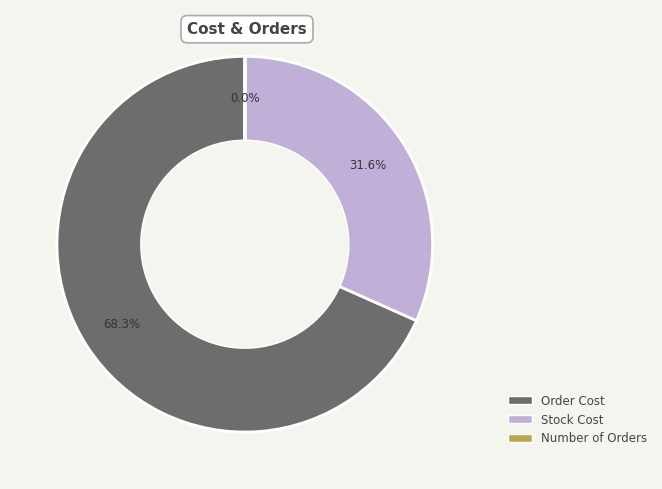

What percentage do Stock Cost and Order Cost together represent?

100.0%